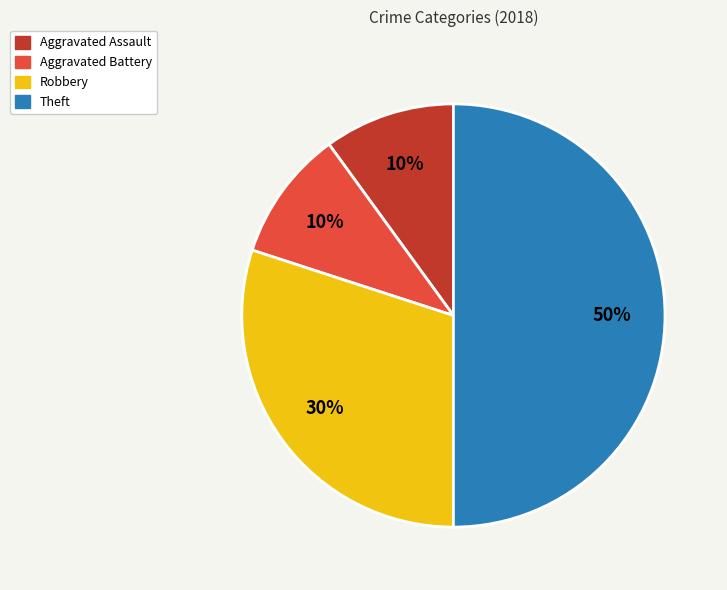

Which slice is the largest?

Theft